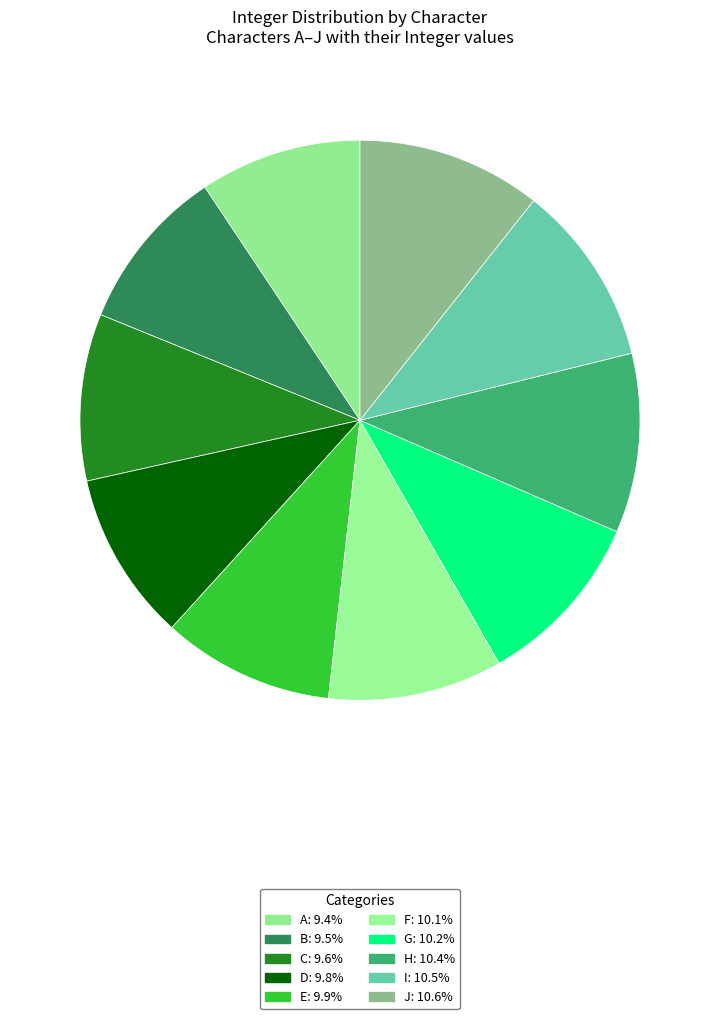

Is I the majority of the pie?

No